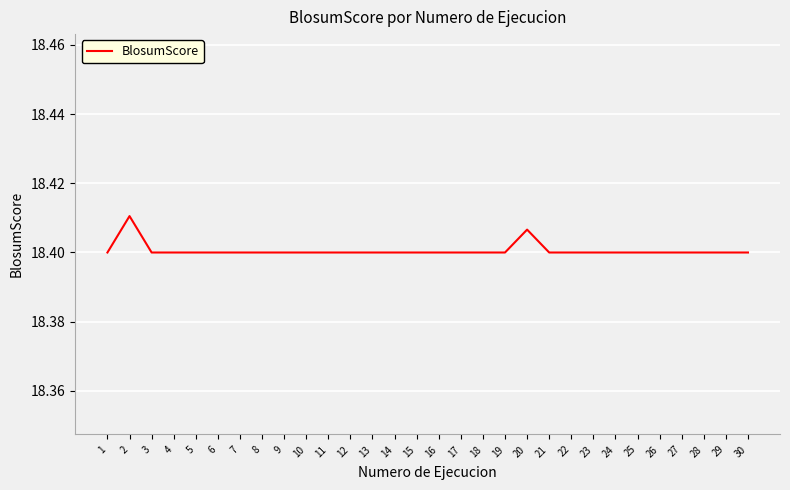

Approximately how many times larger is the value at 20 compared to 7?

1.0